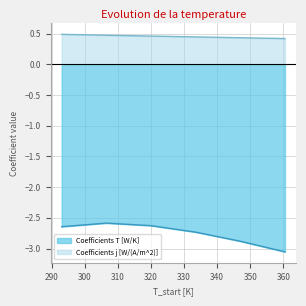

Between 333.5 and 347.0, which series saw the biggest shift?

Coefficients T [W/K]